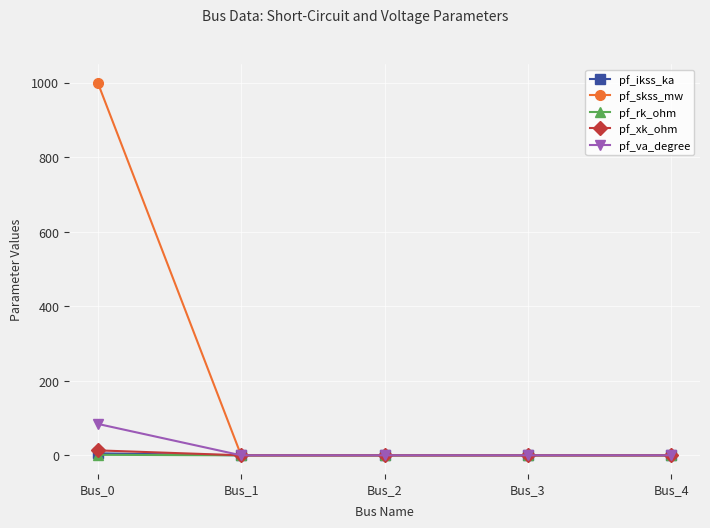

The value of pf_rk_ohm at Bus_1 is 0.0. True or false?

True